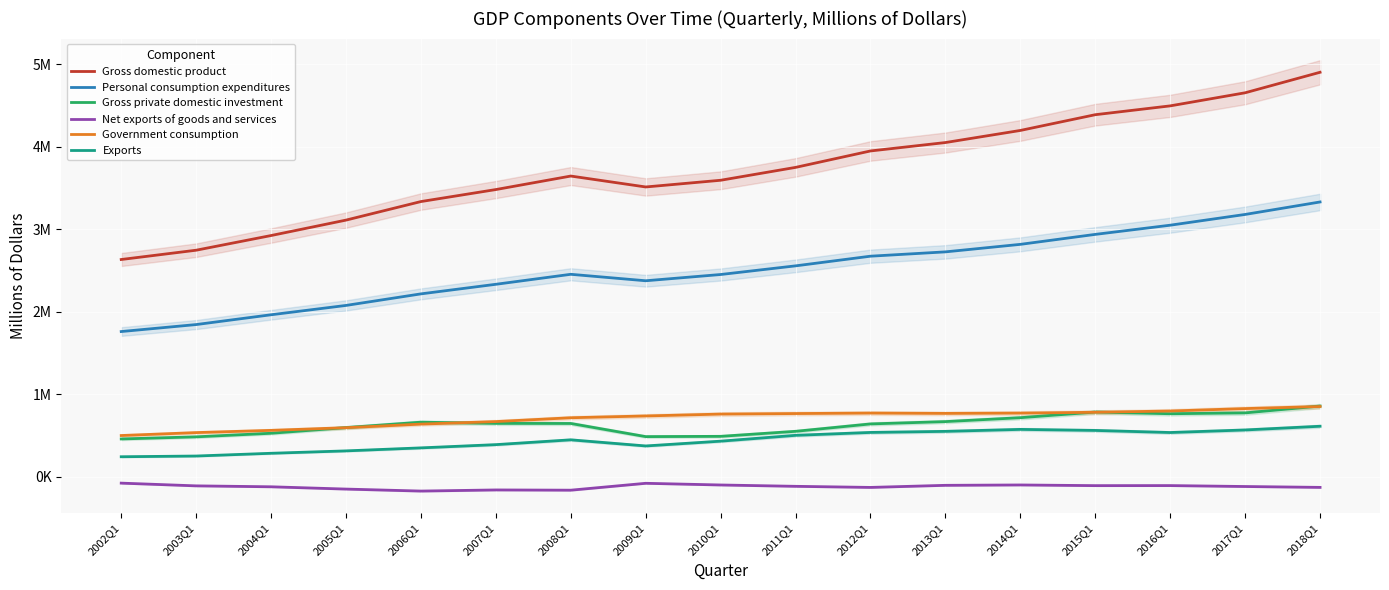

Reading left to right, transcribe all the data shown in this chart.

Gross domestic product: 2002Q1=2631502	2003Q1=2744149	2004Q1=2922104	2005Q1=3109156	2006Q1=3334041	2007Q1=3479565	2008Q1=3643352	2009Q1=3510967	2010Q1=3592249	2011Q1=3748311	2012Q1=3947585	2013Q1=4049584	2014Q1=4196206	2015Q1=4387125	2016Q1=4494170	2017Q1=4652849	2018Q1=4901548
Personal consumption expenditures: 2002Q1=1758053	2003Q1=1842709	2004Q1=1961520	2005Q1=2074670	2006Q1=2214800	2007Q1=2331022	2008Q1=2452122	2009Q1=2373795	2010Q1=2449575	2011Q1=2554512	2012Q1=2671645	2013Q1=2724084	2014Q1=2815196	2015Q1=2936054	2016Q1=3047436	2017Q1=3177769	2018Q1=3329095
Gross private domestic investment: 2002Q1=455830	2003Q1=481537	2004Q1=524727	2005Q1=593885	2006Q1=659354	2007Q1=644445	2008Q1=643558	2009Q1=484254	2010Q1=487495	2011Q1=548397	2012Q1=638154	2013Q1=666275	2014Q1=713697	2015Q1=781889	2016Q1=761626	2017Q1=771756	2018Q1=854839
Net exports of goods and services: 2002Q1=-79760	2003Q1=-112932	2004Q1=-124069	2005Q1=-151845	2006Q1=-176021	2007Q1=-162381	2008Q1=-165267	2009Q1=-81786	2010Q1=-102228	2011Q1=-118460	2012Q1=-131730	2013Q1=-106365	2014Q1=-101983	2015Q1=-110122	2016Q1=-109491	2017Q1=-120741	2018Q1=-131319
Government consumption: 2002Q1=497379	2003Q1=532834	2004Q1=559926	2005Q1=592445	2006Q1=635908	2007Q1=666479	2008Q1=712940	2009Q1=734706	2010Q1=757407	2011Q1=763862	2012Q1=769516	2013Q1=765590	2014Q1=769296	2015Q1=779305	2016Q1=794598	2017Q1=824066	2018Q1=848932
Exports: 2002Q1=240139	2003Q1=248909	2004Q1=282153	2005Q1=311241	2006Q1=347742	2007Q1=386932	2008Q1=445306	2009Q1=370989	2010Q1=429045	2011Q1=499735	2012Q1=534869	2013Q1=547854	2014Q1=571821	2015Q1=559234	2016Q1=533864	2017Q1=564817	2018Q1=609903